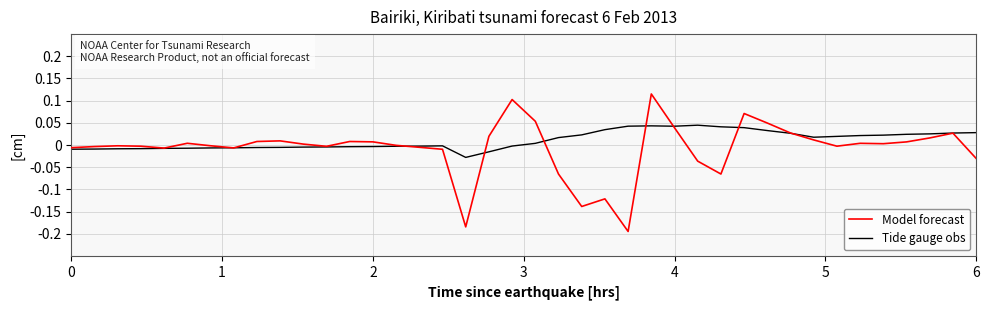

List the series in order of their peak value, lowest first.

Tide gauge obs, Model forecast